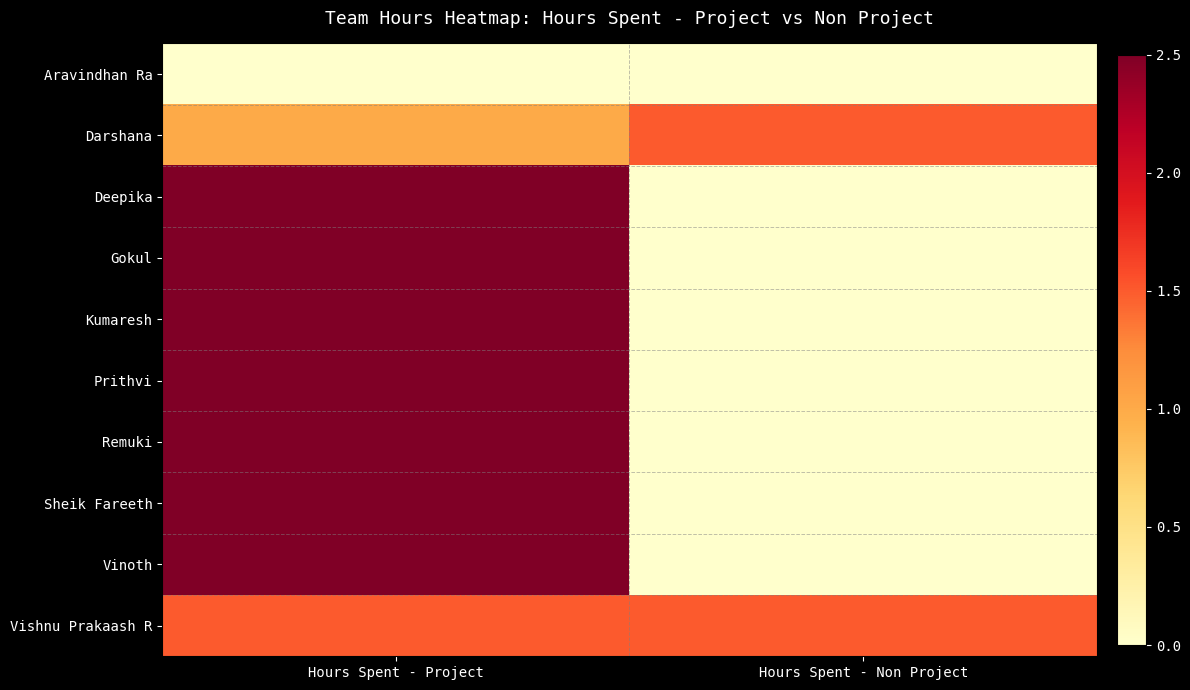

At which category does the chart reach its peak across all series?

Hours Spent - Project